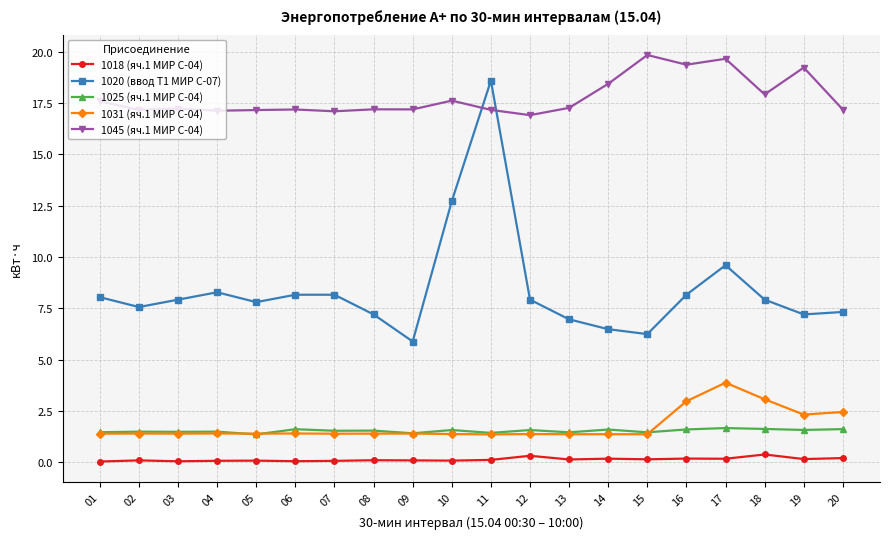

List the series in order of their peak value, lowest first.

1018 (яч.1 МИР С-04), 1025 (яч.1 МИР С-04), 1031 (яч.1 МИР С-04), 1020 (ввод Т1 МИР С-07), 1045 (яч.1 МИР С-04)